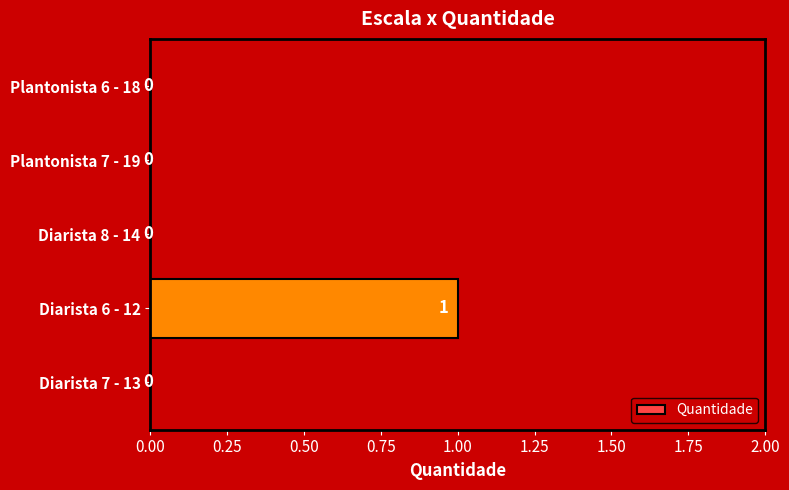

Reading top to bottom, extract all data points from this chart.

Plantonista 6 - 18=0	Plantonista 7 - 19=0	Diarista 8 - 14=0	Diarista 6 - 12=1	Diarista 7 - 13=0